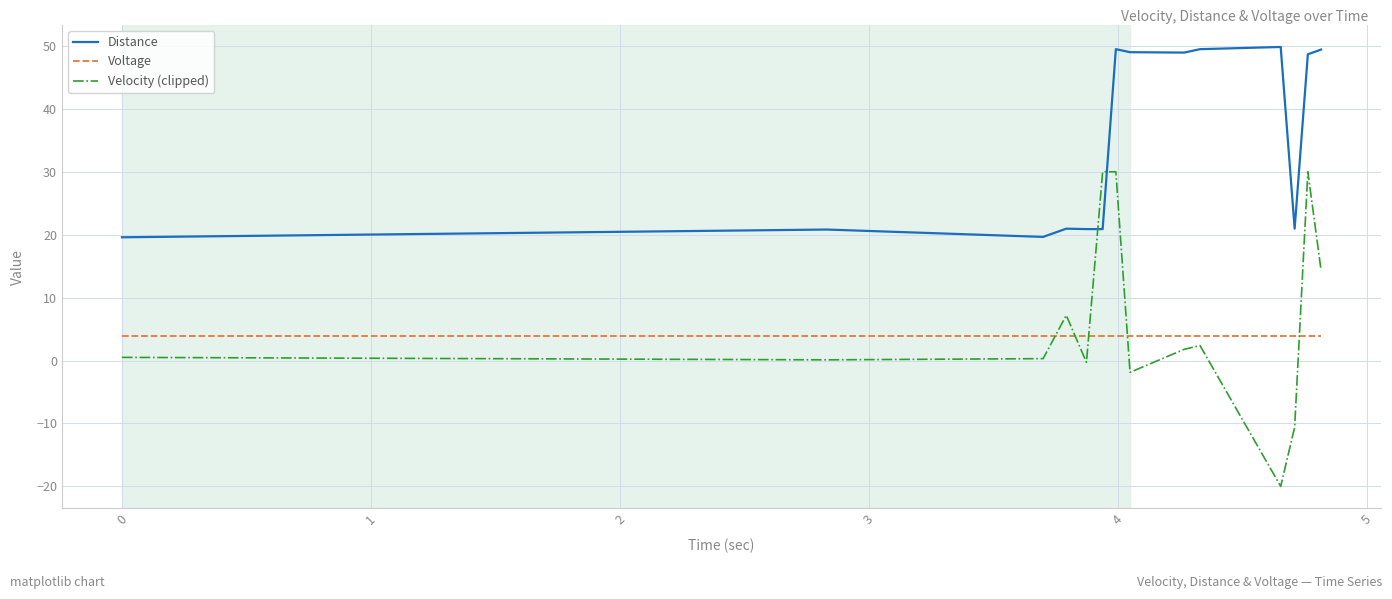

Which series has the largest total across all categories?

Distance